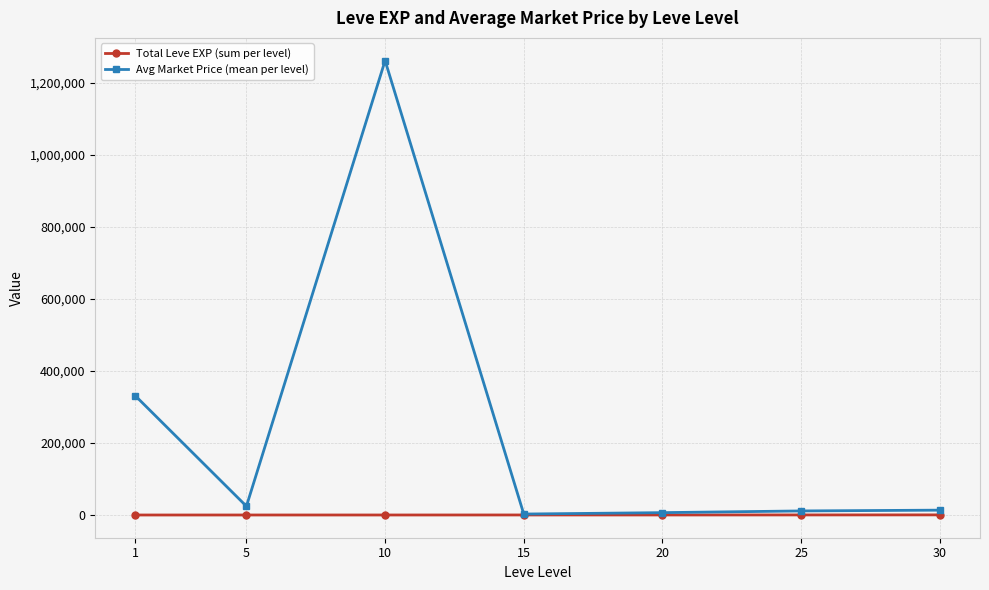

How many lines are shown in the chart?

2